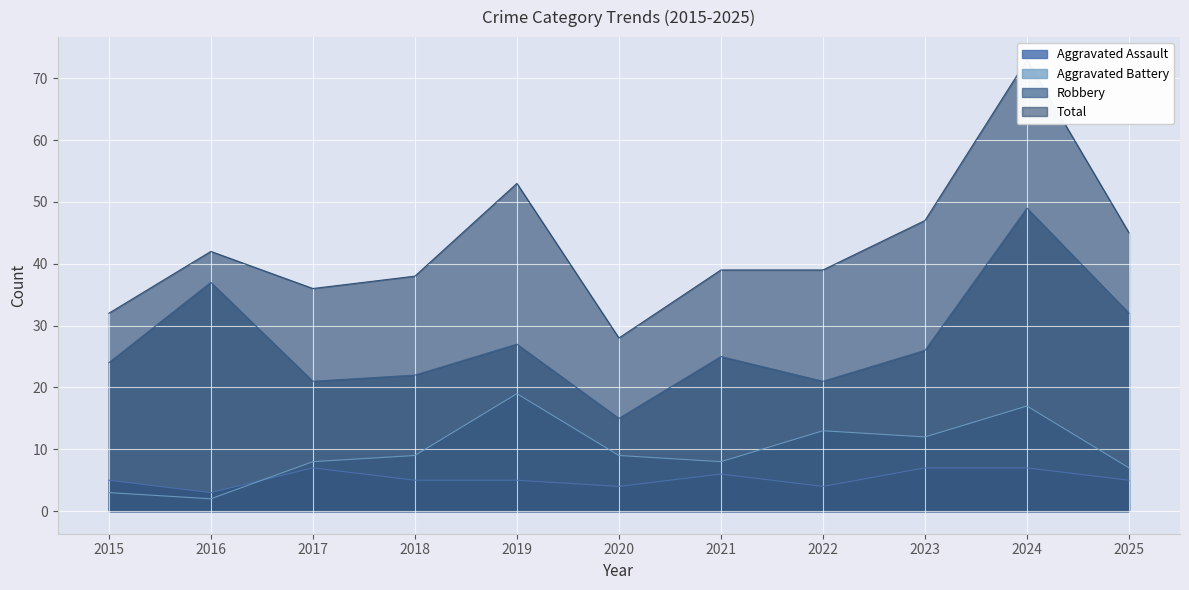

Where is the first local minimum for Total?

2017